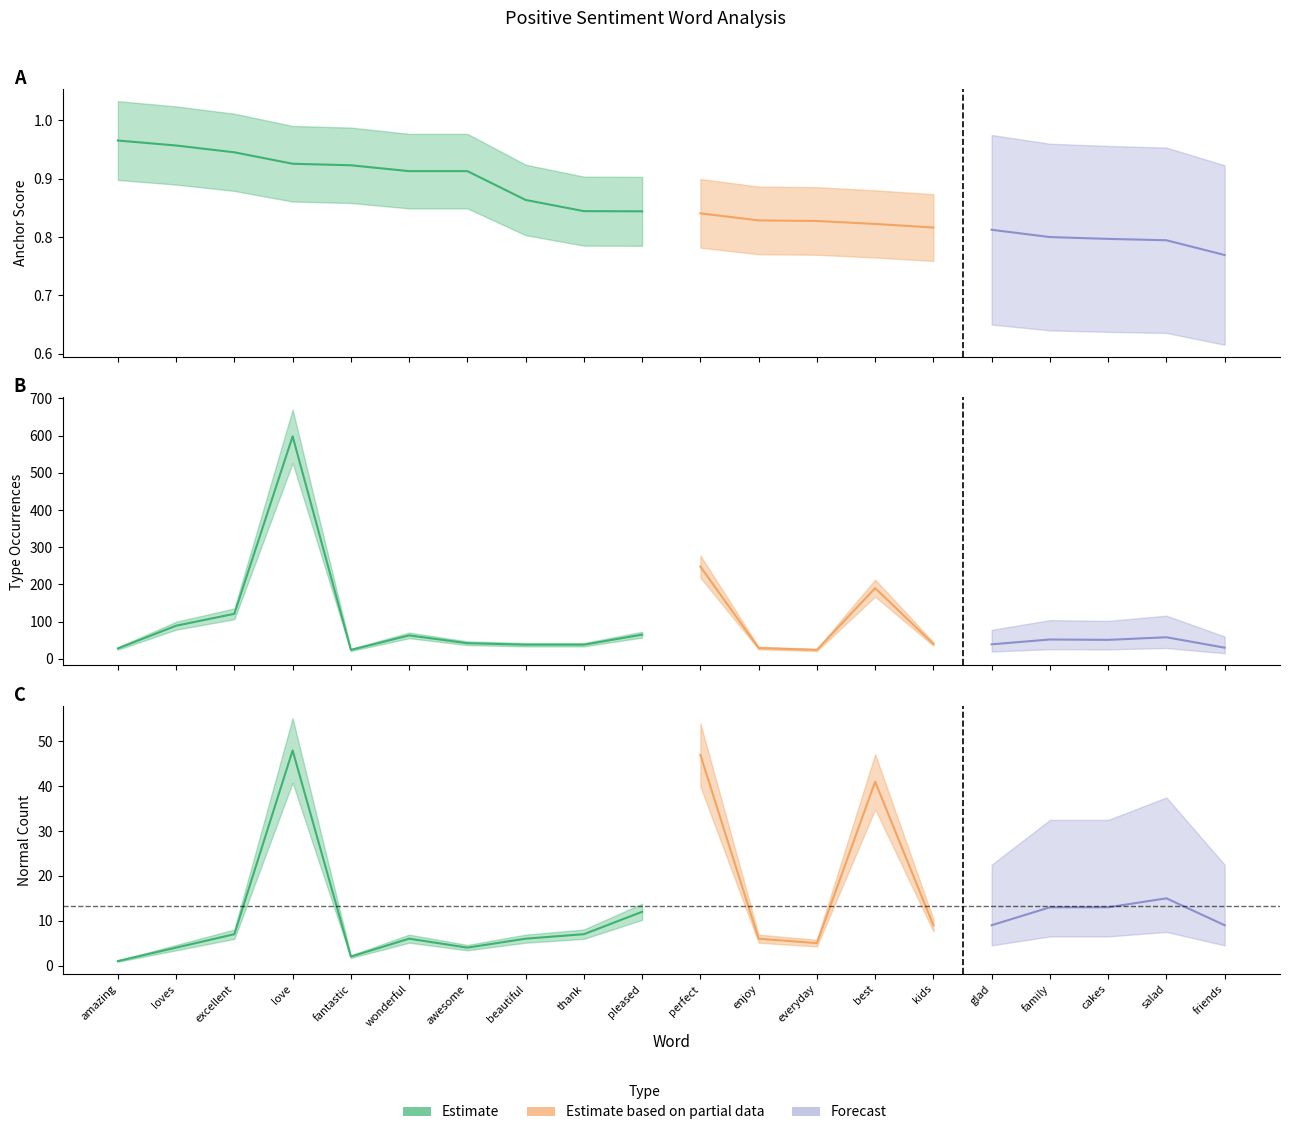

What is the sum of the anchor score values at salad and best?

1.6